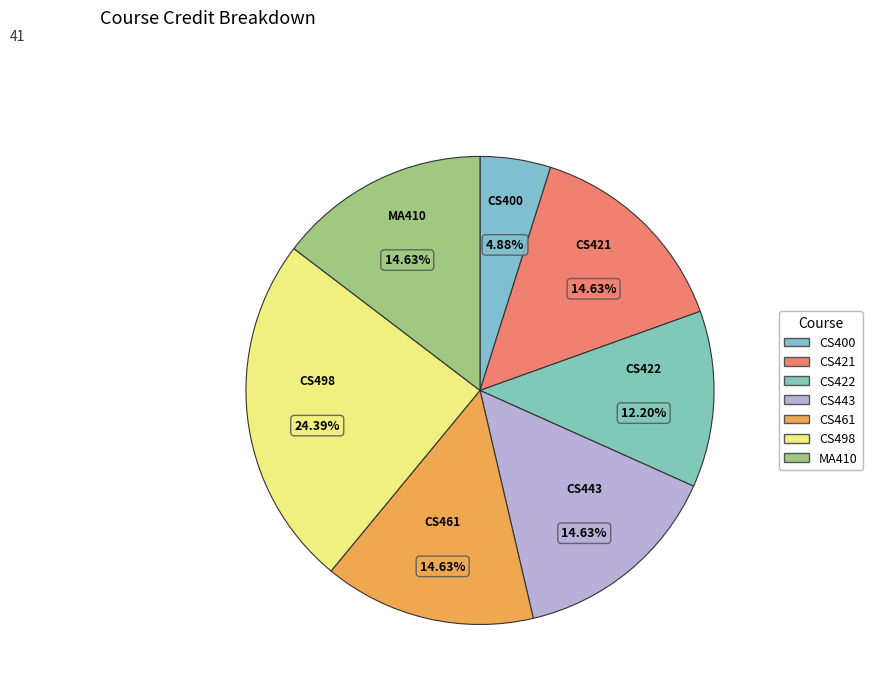

What is the total percentage of CS498 and CS421?

39.0%